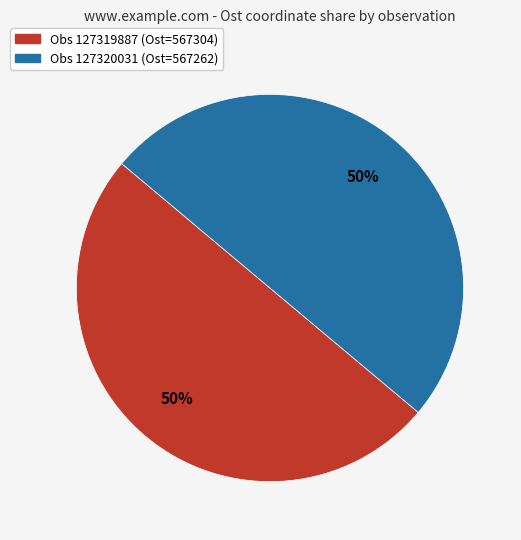

To the nearest percent, what is the average slice percentage?

50%